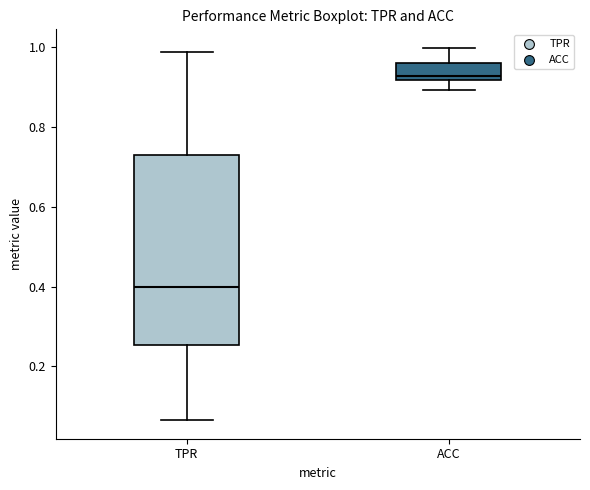

Reading left to right, transcribe this box plot: for each box, give where its median line is, the range the box spans, and where its two whiskers end, as read against the y-axis. The values are not printed on the chart, so give them approximately, as read against the axis.

TPR: median 0.40, box 0.26 to 0.72, whiskers 0.06 to 0.98
ACC: median 0.92 (just above the box's lower edge), box 0.92 to 0.96, whiskers 0.90 to 1.00